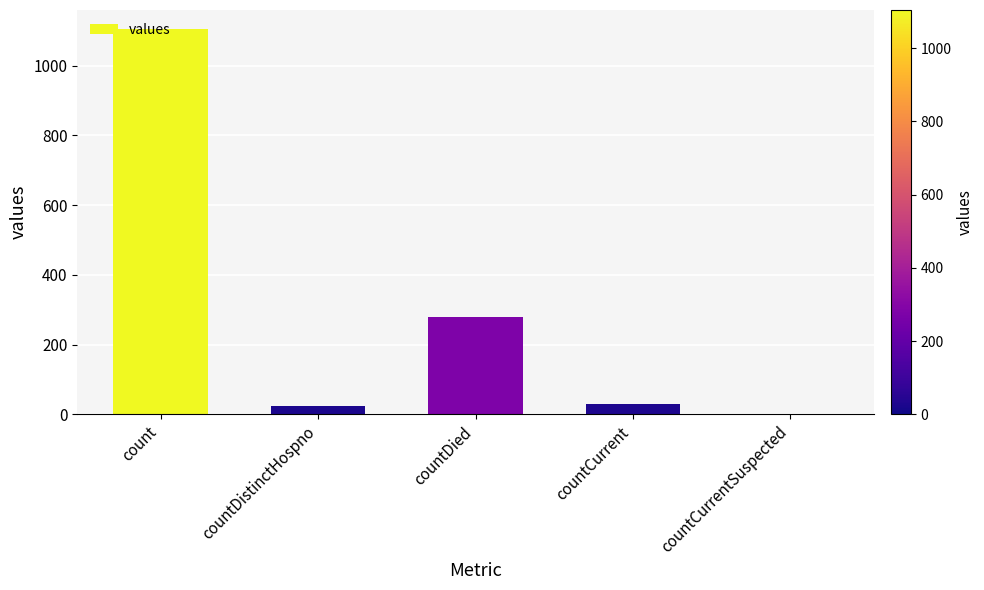

What is the ratio of the value at count to the value at countDied?

4.0